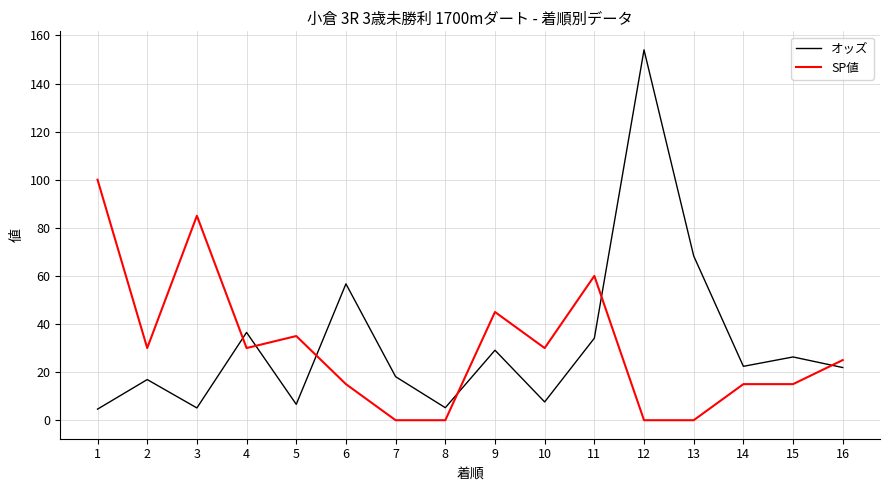

What is the approximate value of SP値 at 10?

30.0